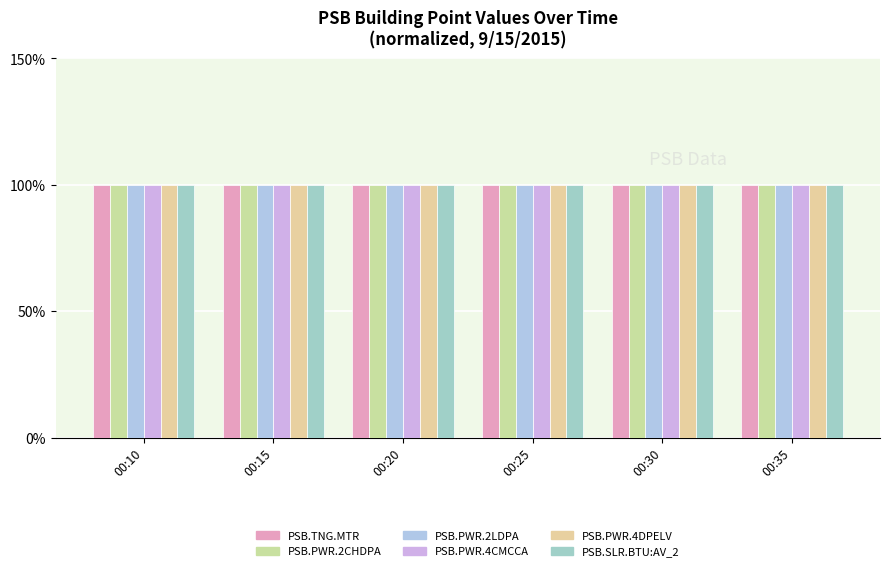

What is the value of the PSB.PWR.4CMCCA bar at the 3rd from the left?

100.0